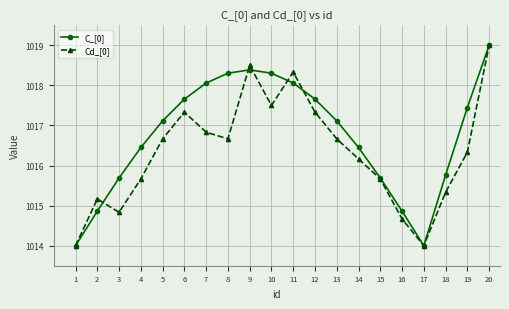

True or false: Cd_[0] has a value of 1016.2 at 14.

True